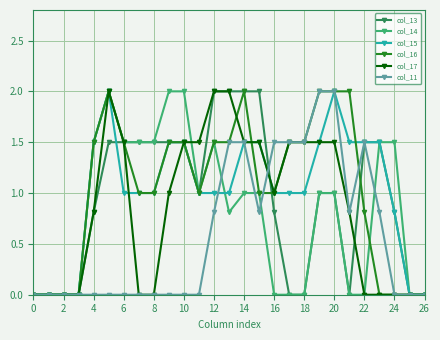

What is the value of the col_15 point at the 16th from the left?

1.5